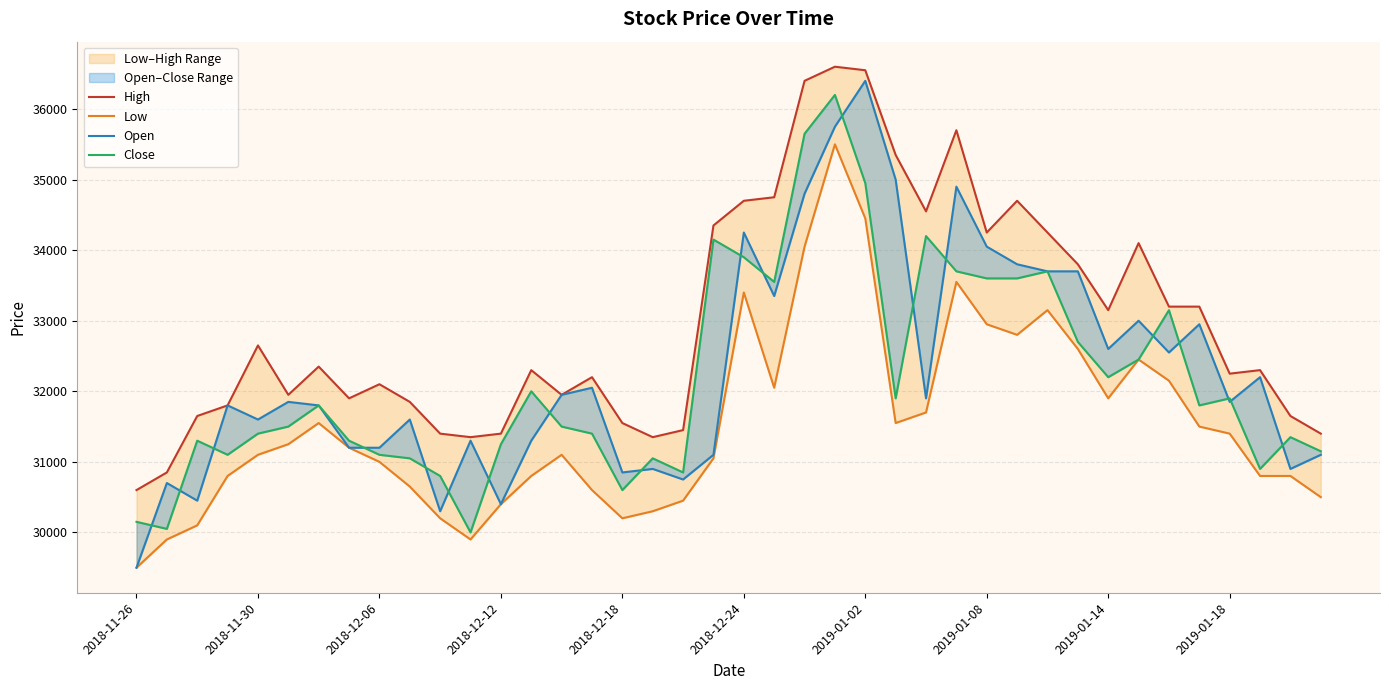

Is the value of Close at 17 greater than the value of Low at 10?

Yes